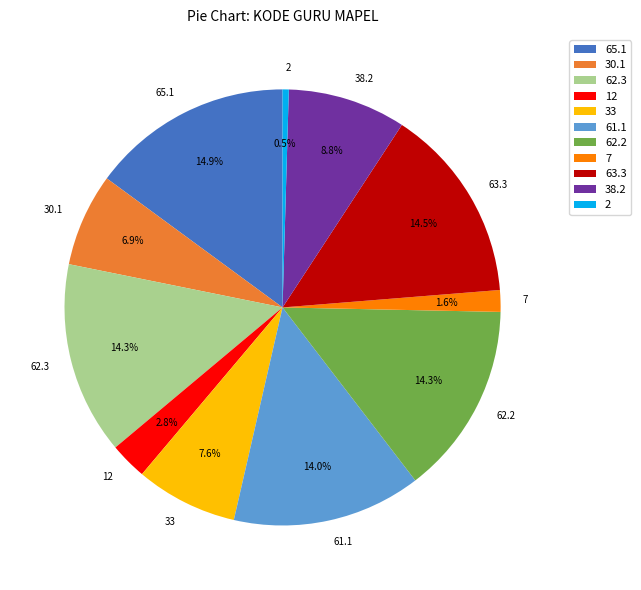

Which has a higher value, 63.3 or 33?

63.3